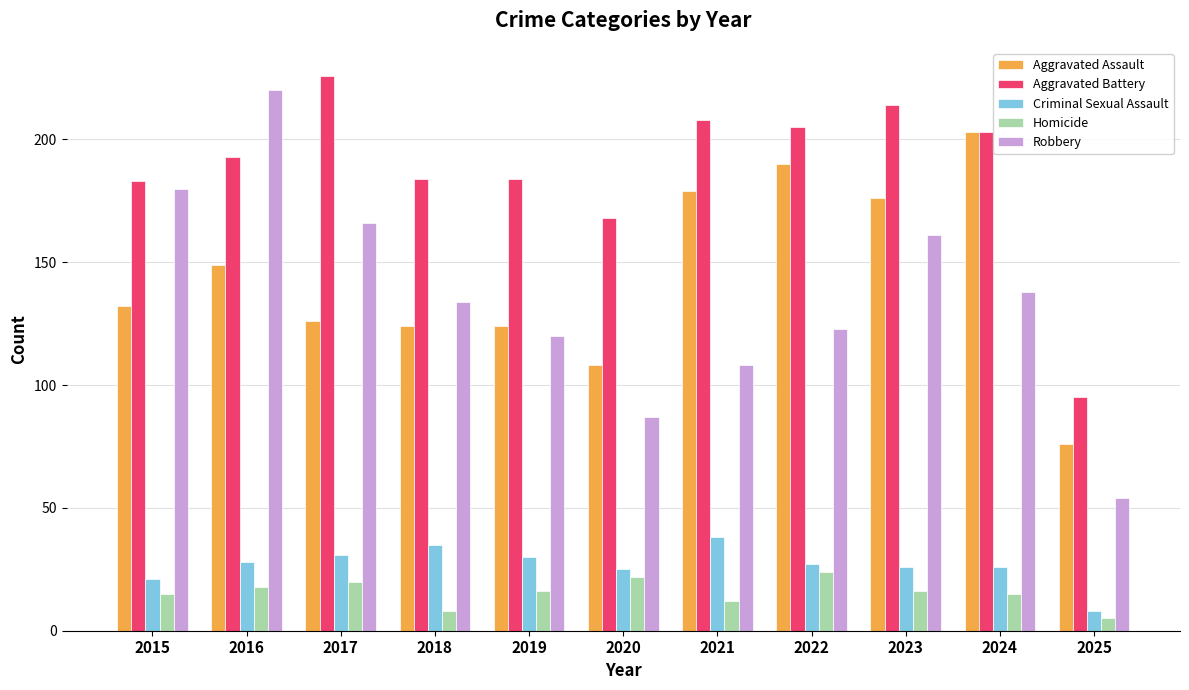

What is the maximum value for Aggravated Assault?

203